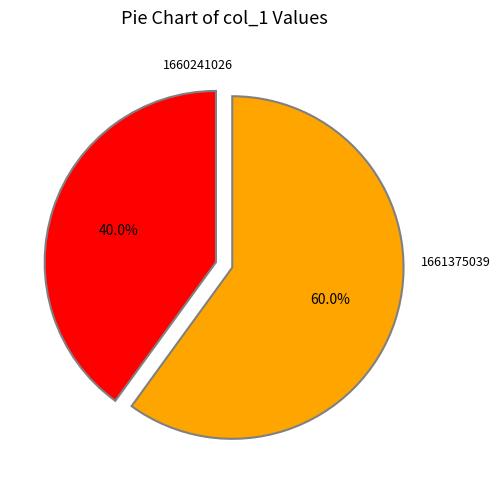

Combined, what portion of the pie is 1660241026 and 1661375039?

100.0%